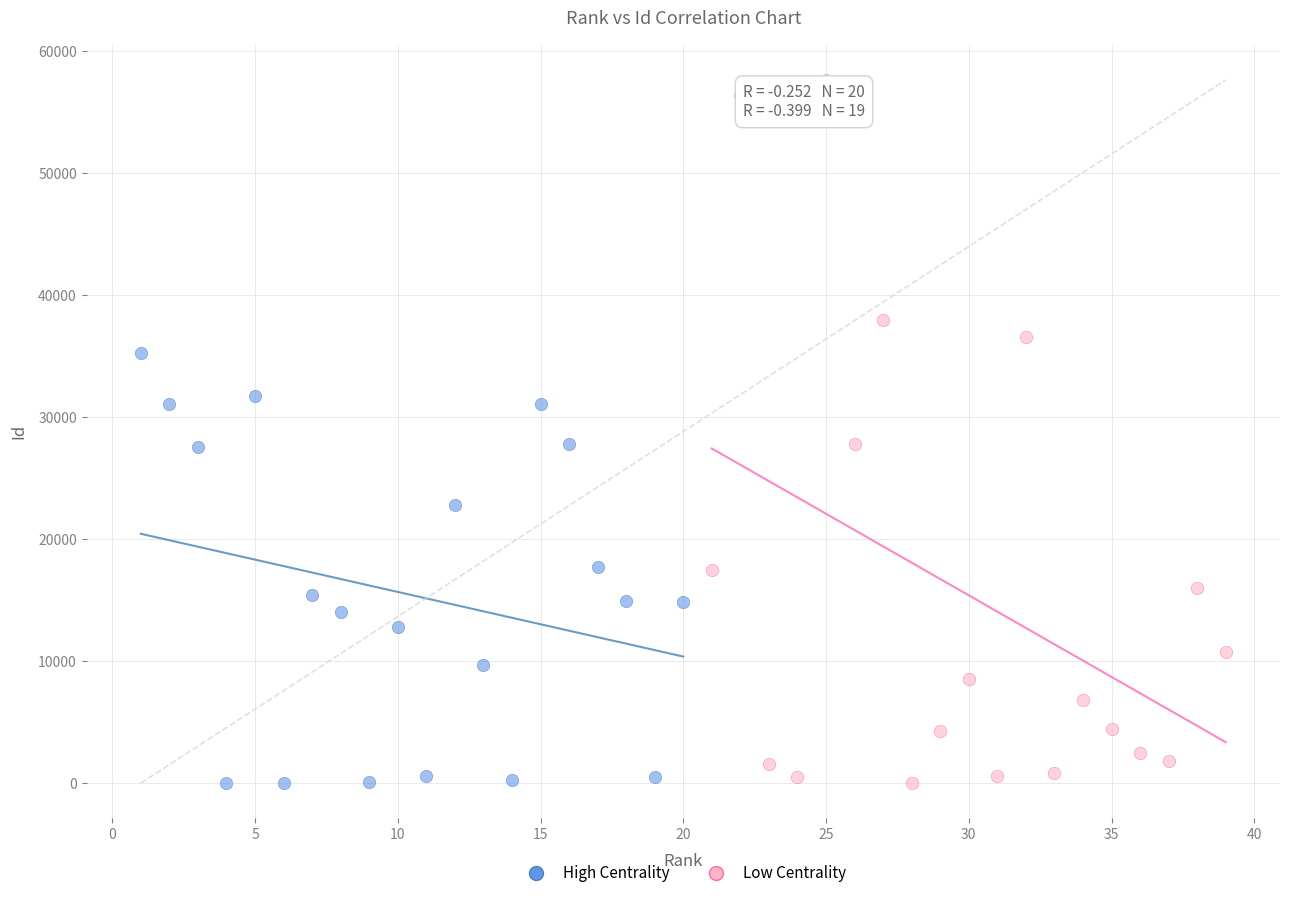

Which series has the widest spread of Y values?

Low Centrality